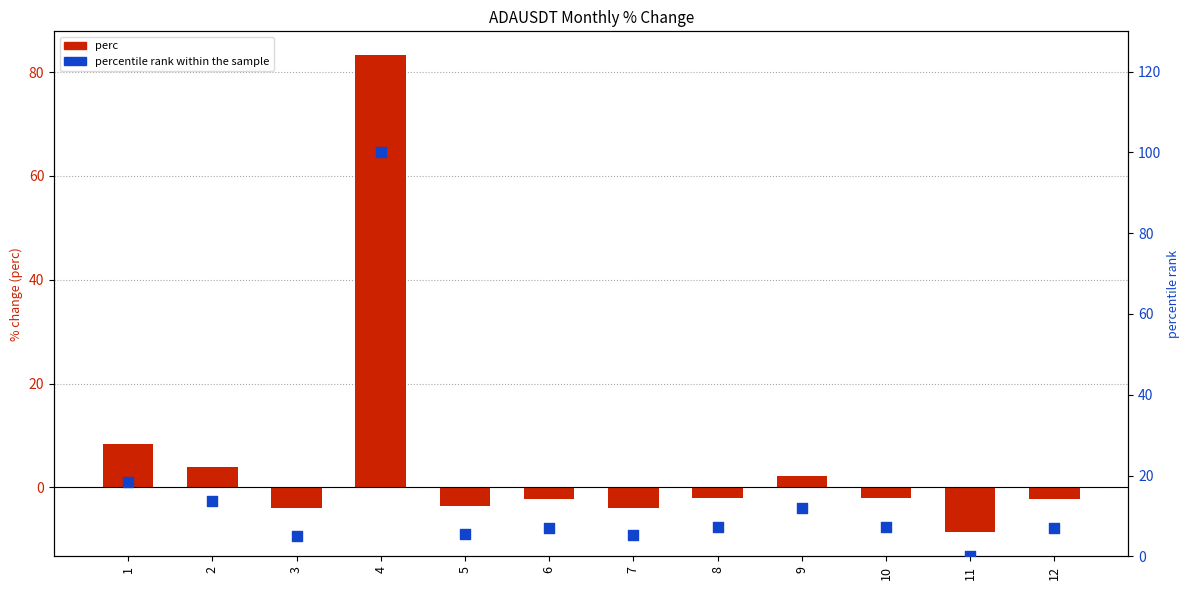

What are all the series names shown in the legend?

perc, percentile rank within the sample